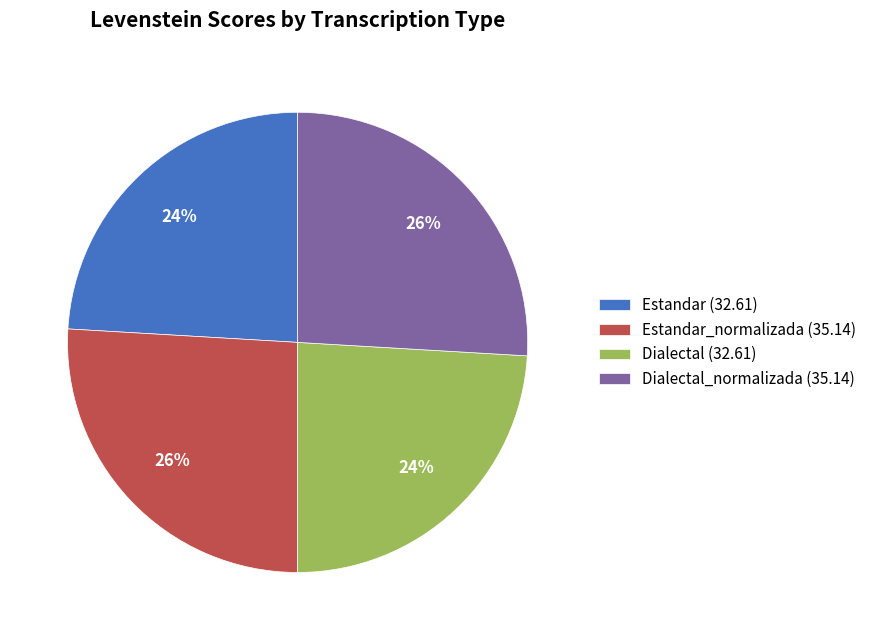

Is the sum of Dialectal_normalizada (35.14) and Estandar_normalizada (35.14) greater than half?

Yes